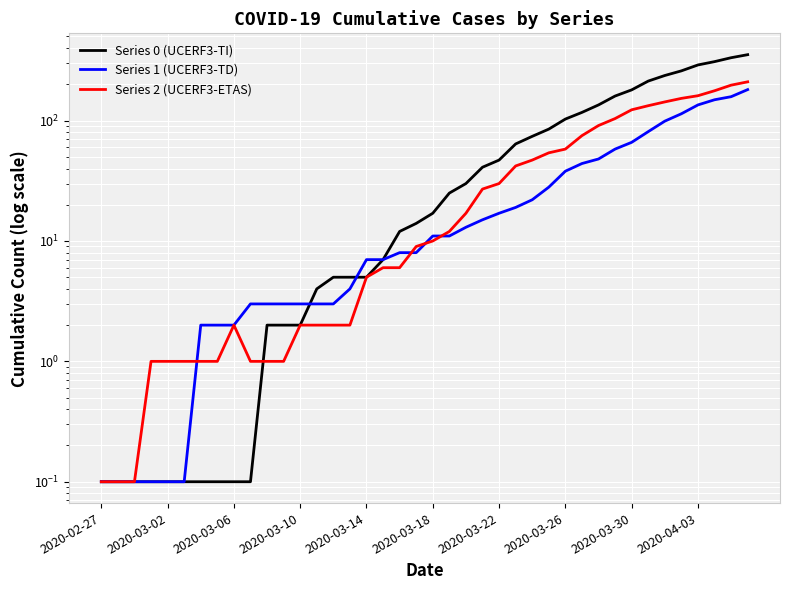

At how many categories does at least one series exceed 201?

7